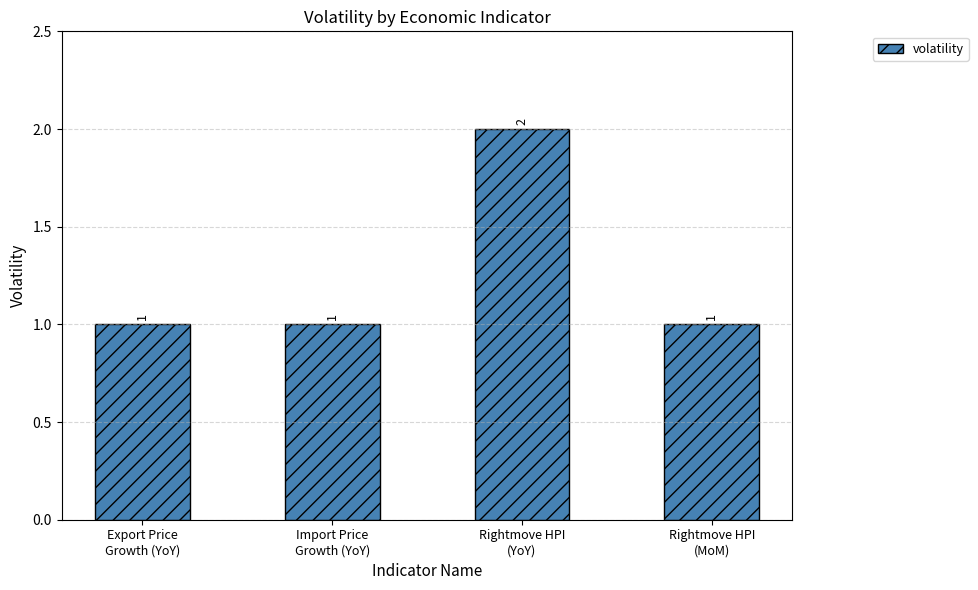

Between Import Price
Growth (YoY) and Rightmove HPI
(YoY), which is larger?

Rightmove HPI
(YoY)